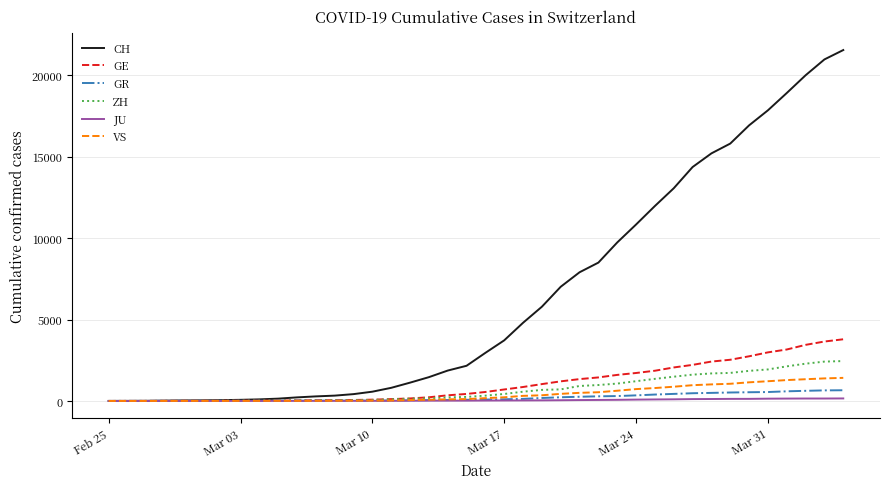

Which series has the largest total across all categories?

CH